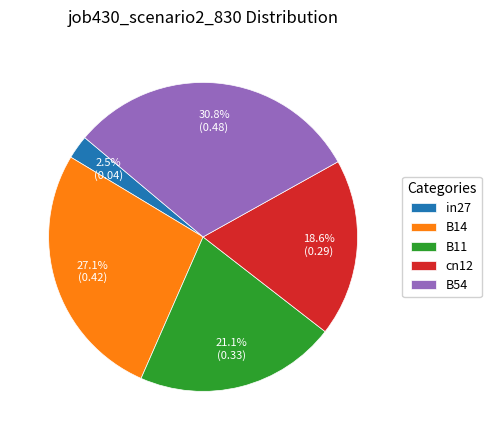

What percentage is NOT represented by cn12?

81.4%